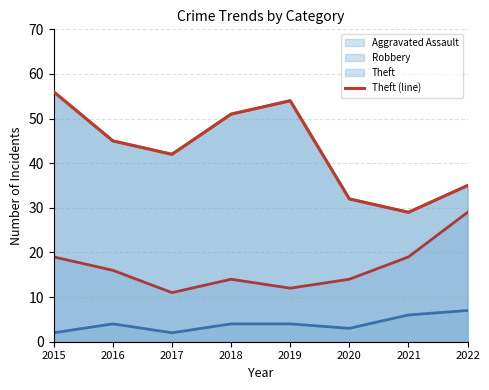

List the labels in order of value, smallest first.

2021, 2020, 2022, 2017, 2016, 2018, 2019, 2015